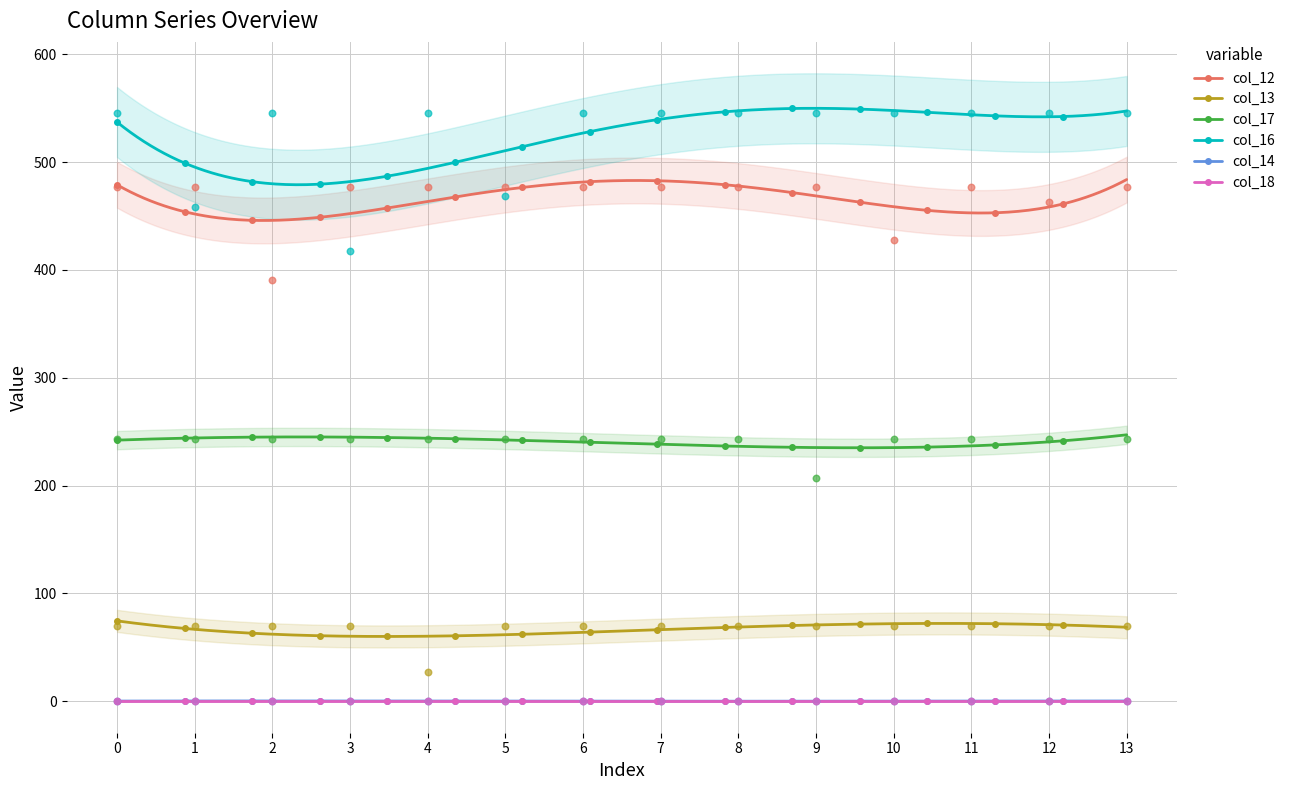

Which series has the largest total across all categories?

col_16